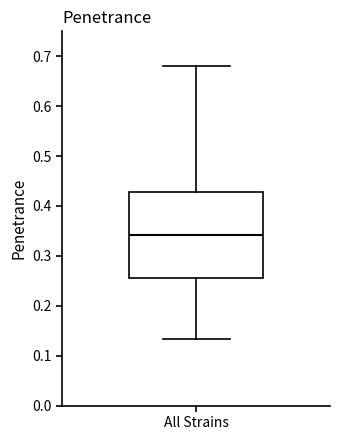

Read this box plot against the y-axis: the position of the median line, the range covered by the box, and the ends of both whiskers. The values are not printed on the chart, so give them approximately, as read against the axis.

median 0.34, box 0.26 to 0.43, whiskers 0.13 to 0.68